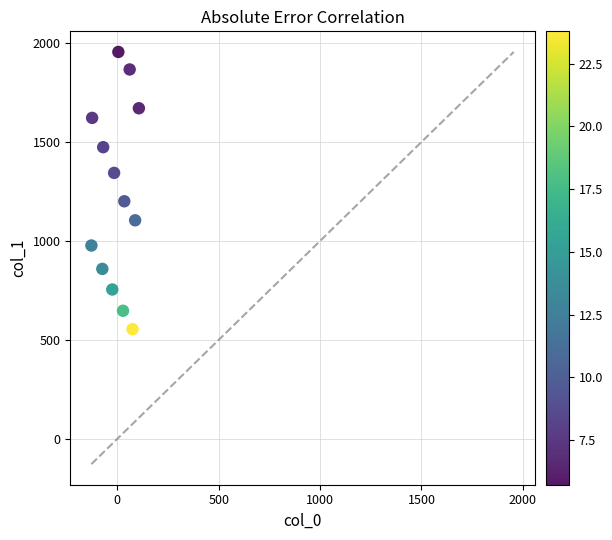

What Y value in the scatter plot is closest to 1254?

1200.7